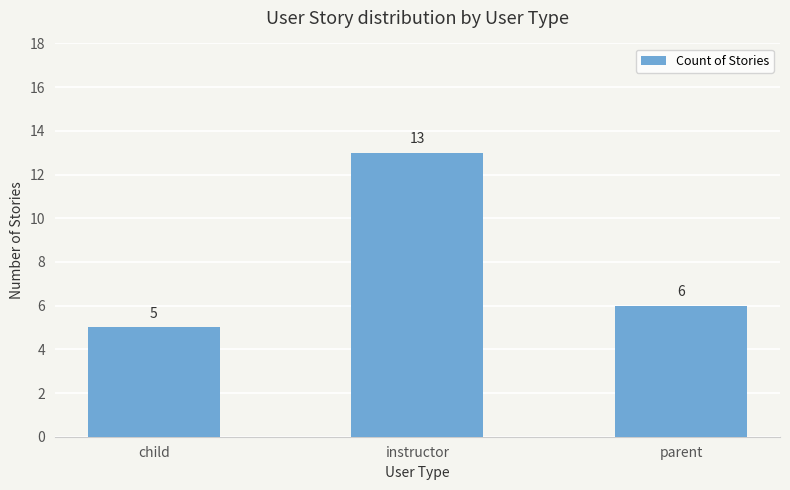

List the labels in order of value, smallest first.

child, parent, instructor